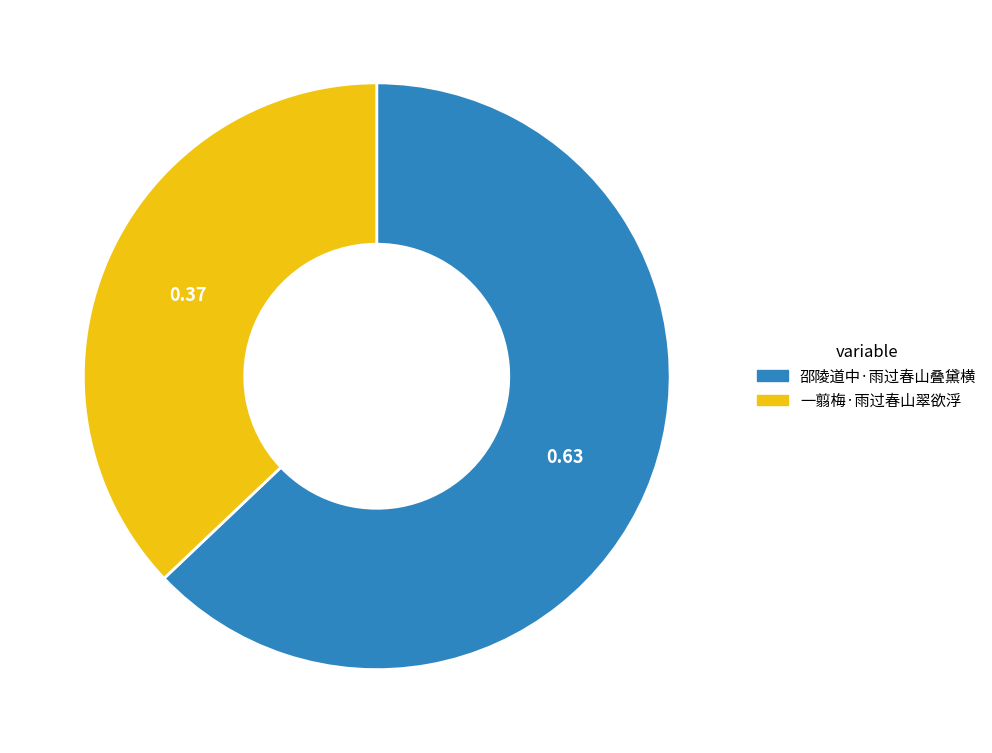

Does any single category account for the majority?

Yes